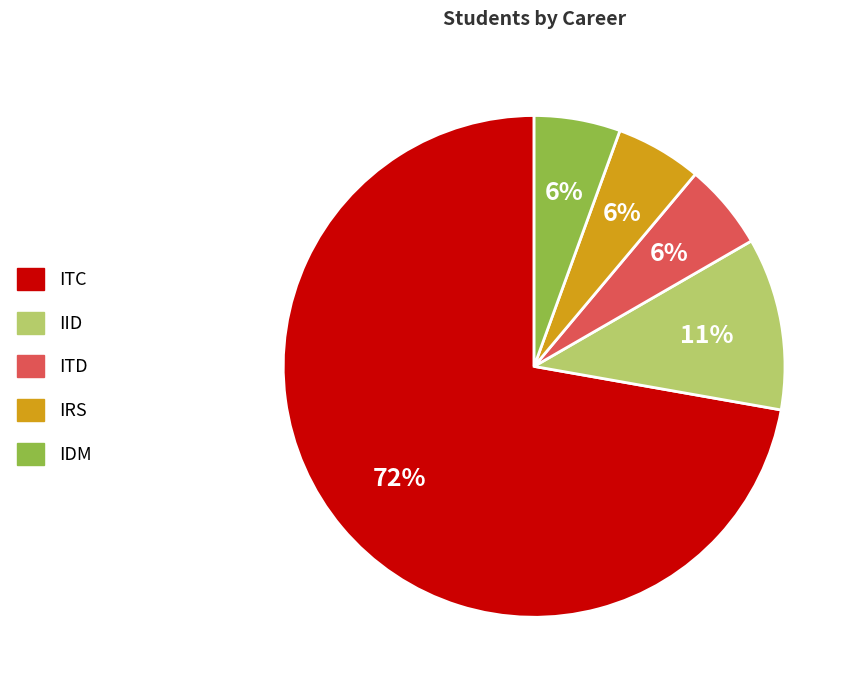

Approximately how many times larger is the value at ITD compared to IRS?

1.0